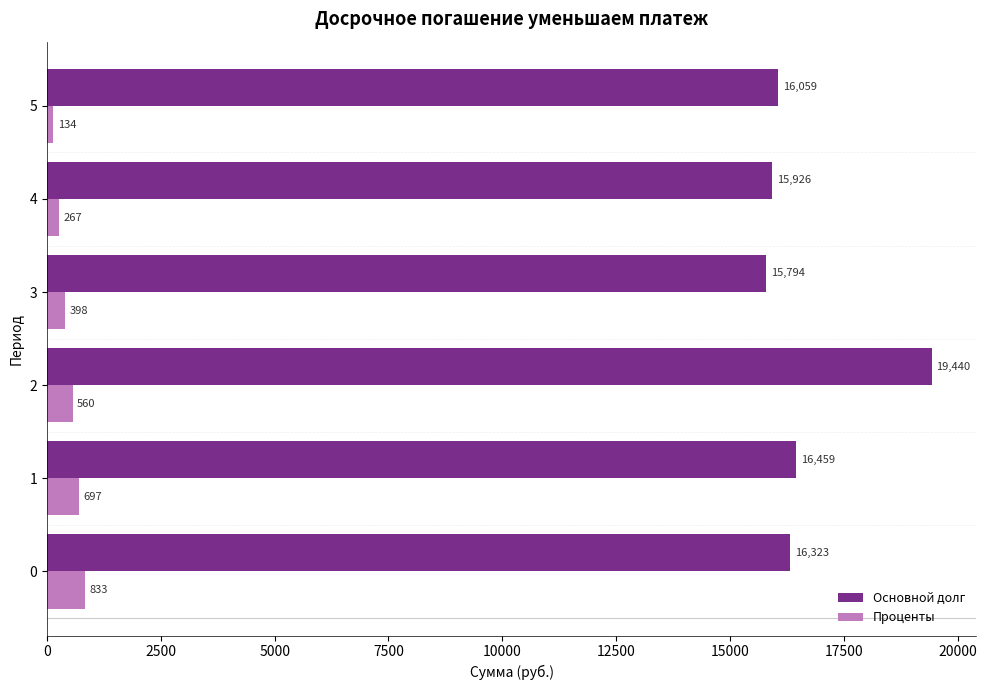

Rank the series at 0 from lowest to highest value.

Проценты, Основной долг